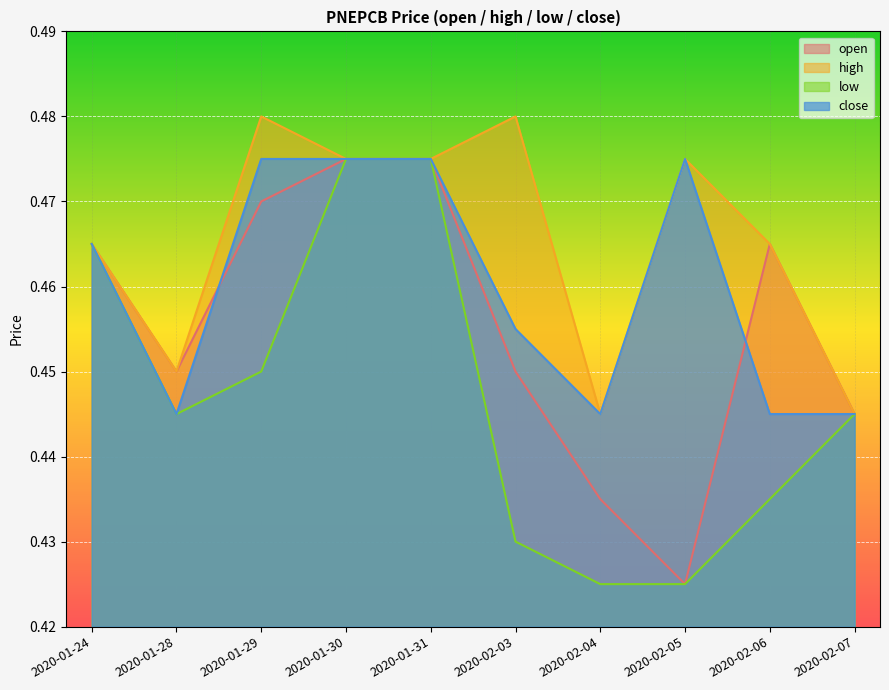

What is the value of the low point at the 10th from the left?

0.4